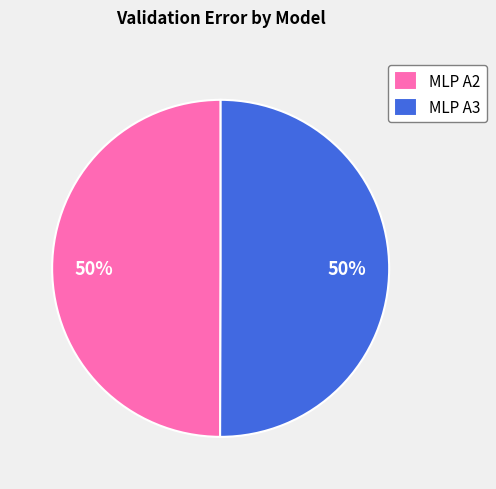

Is it true that MLP A3 is 65% of the pie?

False